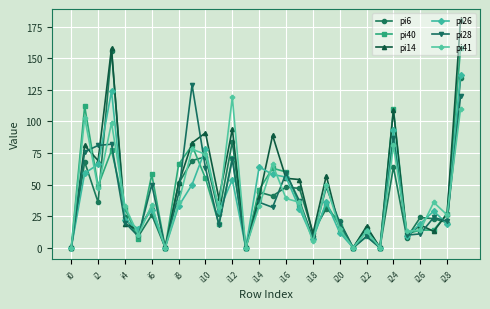

Which series has the widest spread of values?

pi14